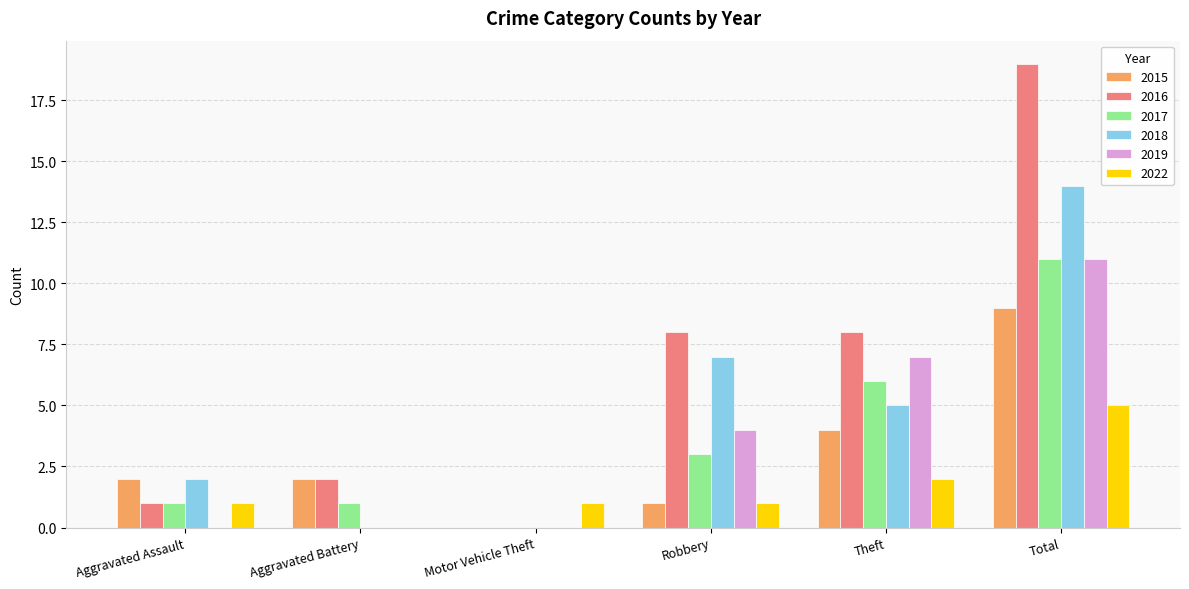

The value of 2018 at Theft is 5. True or false?

True